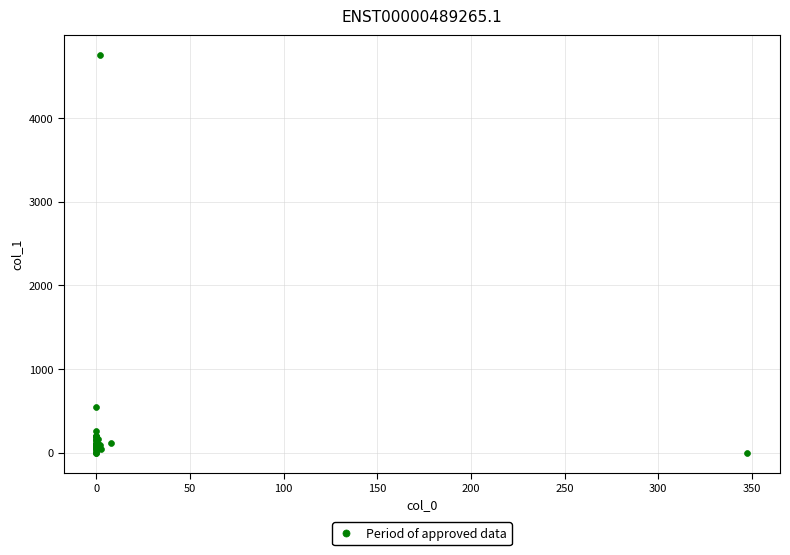

What Y value in the scatter plot is closest to 2376?

546.5